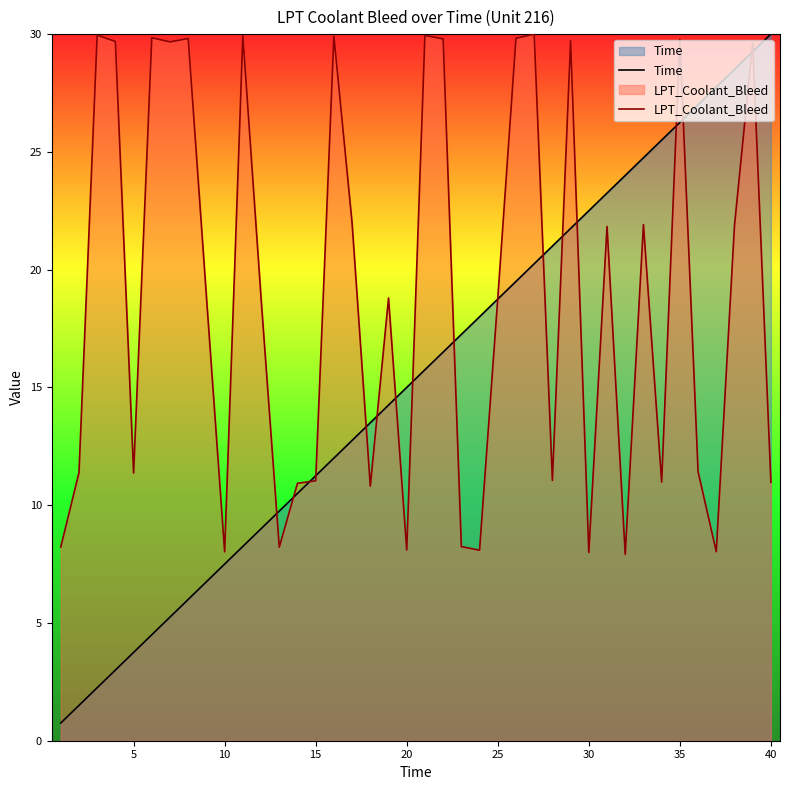

Which series has the widest spread of values?

Time